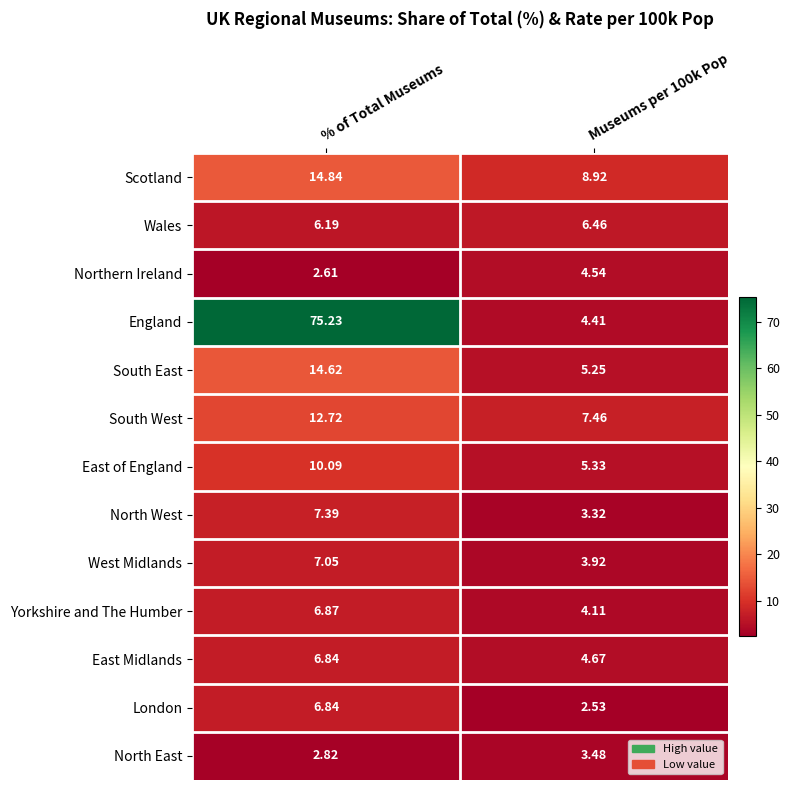

Which series changed the most between % of Total Museums and Museums per 100k Pop?

England